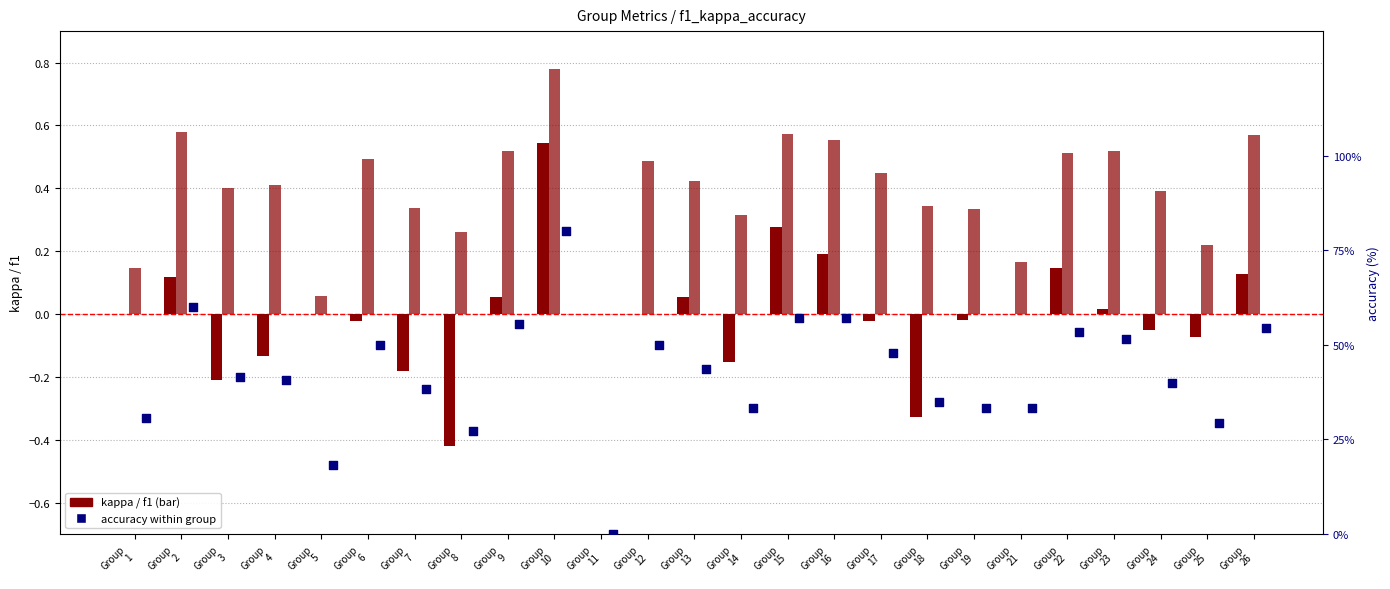

Is the value of kappa at Group
3 greater than the value of f1 at Group
1?

No